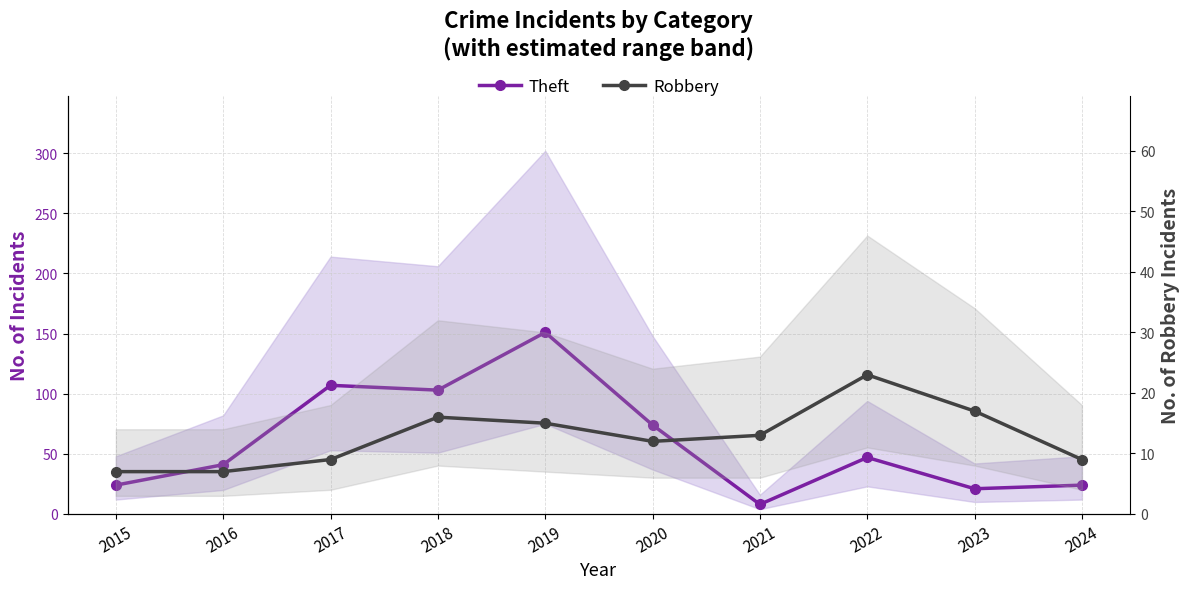

Between 2018 and 2015, which is larger?

2018